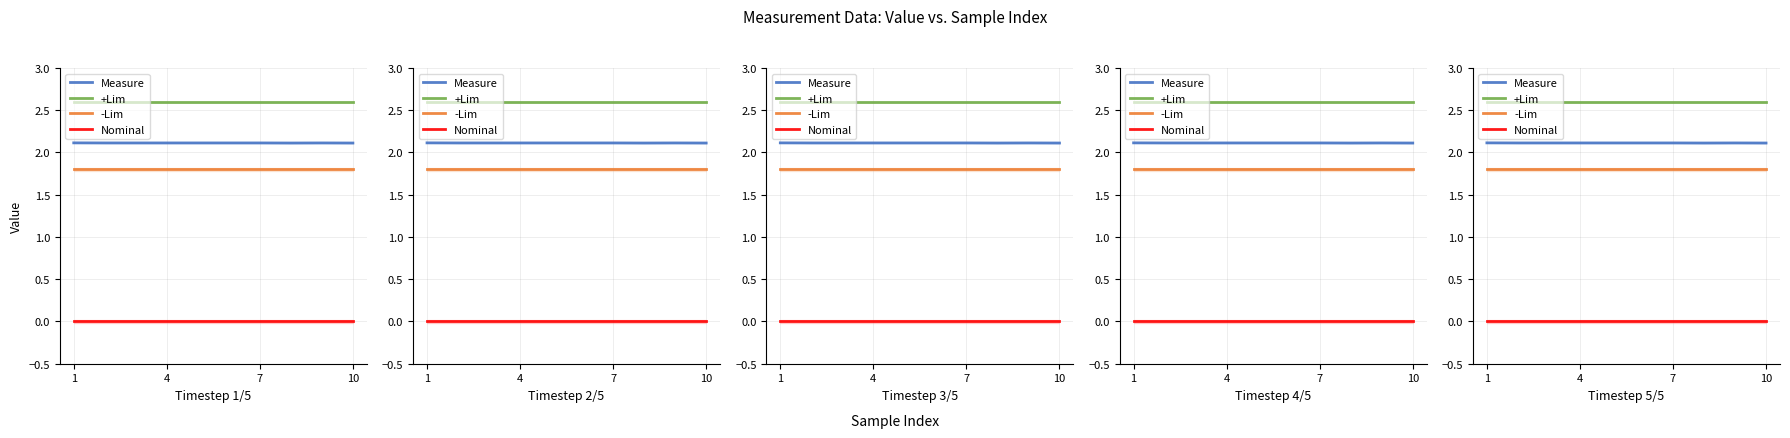

List the series in order of their peak value, highest first.

+Lim, Measure, -Lim, Nominal